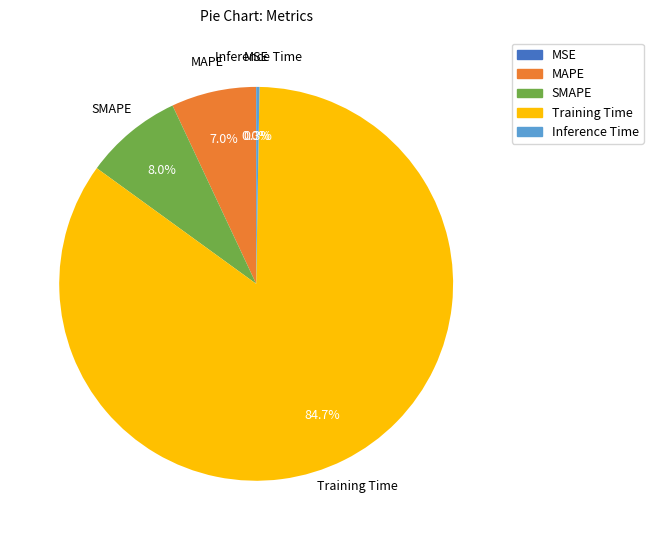

What portion of the pie excludes Training Time?

15.3%